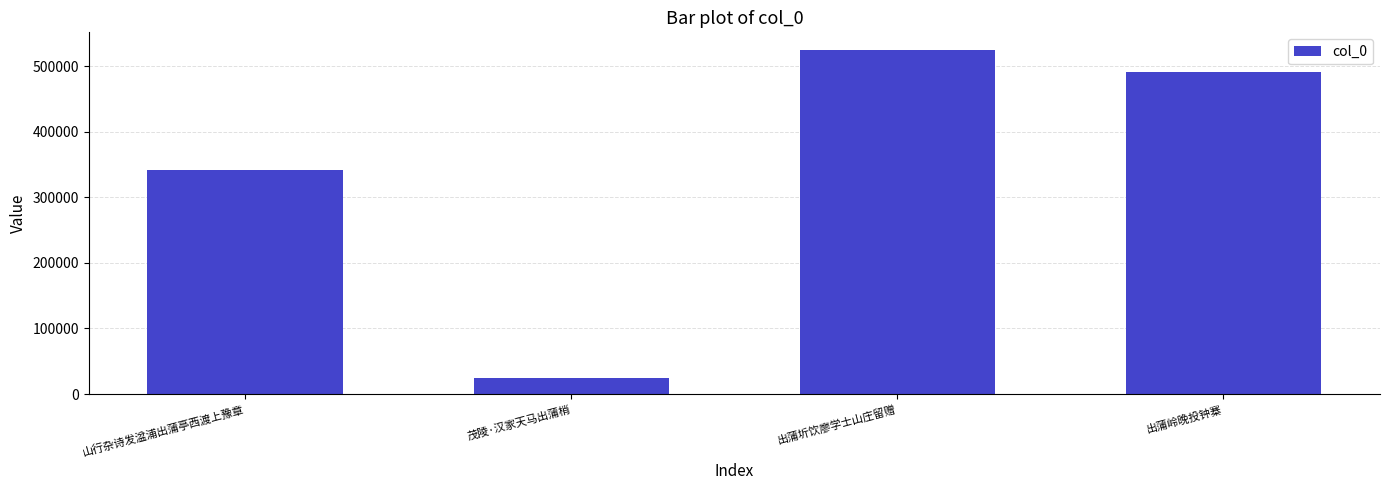

Rank the categories by value from highest to lowest.

出蒲圻饮廖学士山庄留赠, 出蒲岭晚投钟寨, 山行杂诗发湓浦出蒲亭西渡上豫章, 茂陵·汉家天马出蒲梢